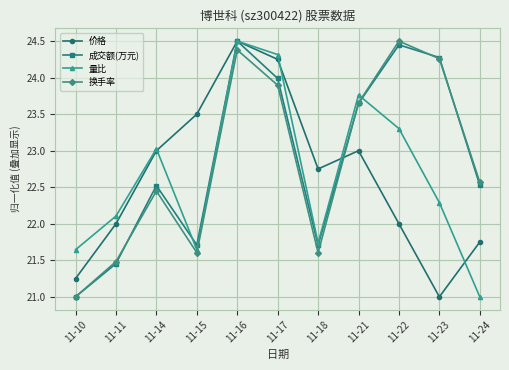

What is the difference between the 换手率 values at 11-24 and 11-15?

1.0